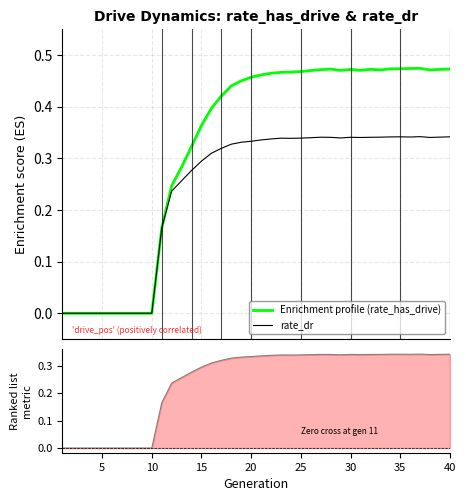

List the series in order of their peak value, highest first.

Enrichment profile (rate_has_drive), rate_dr